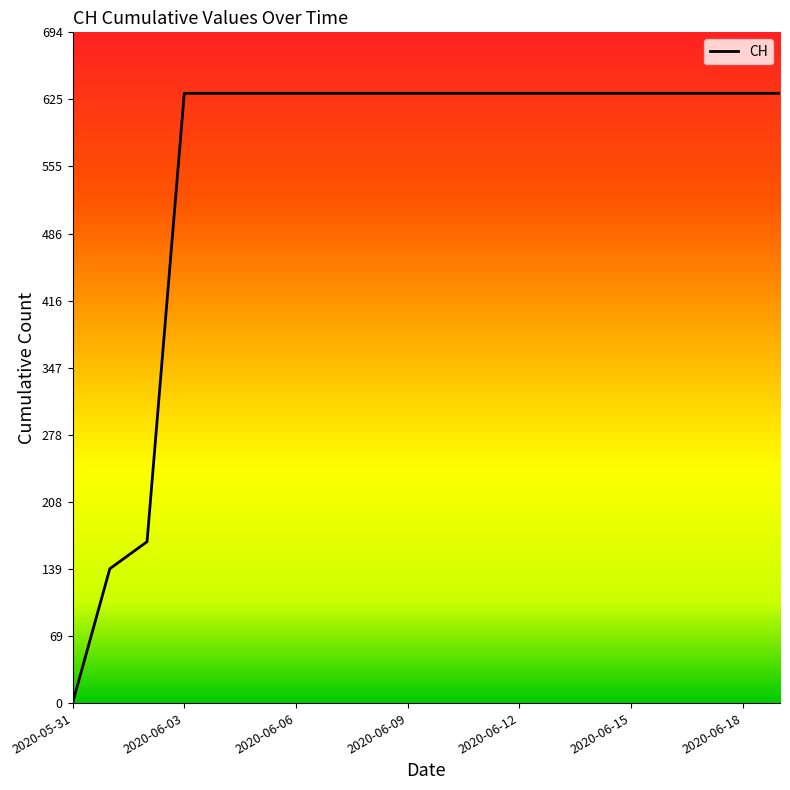

What is the maximum value shown in the chart?

631